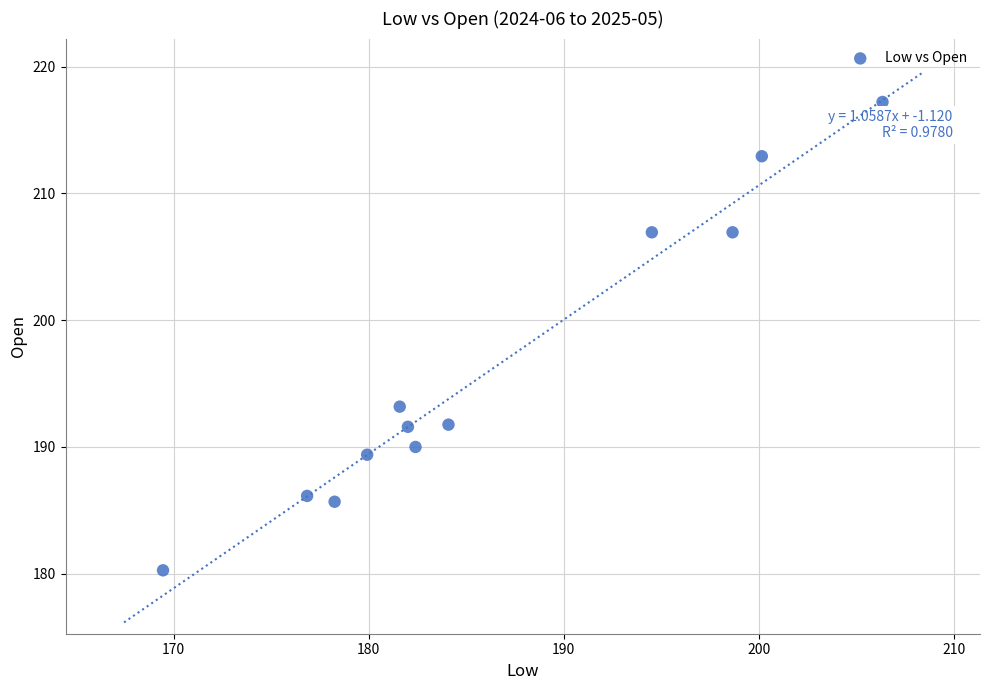

What is the average X value?

186.2